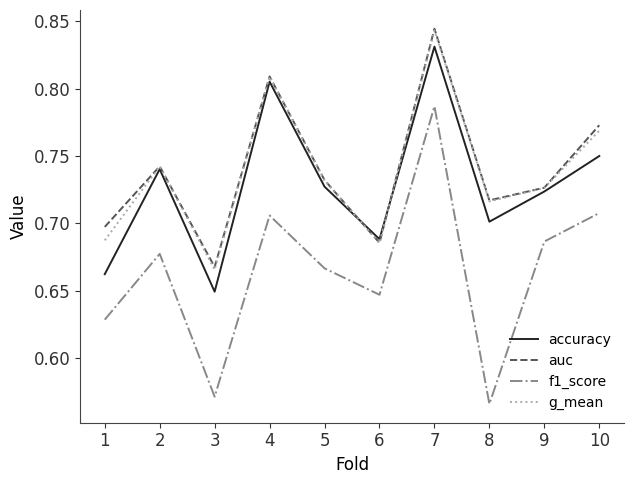

True or false: auc and accuracy intersect in this chart.

True